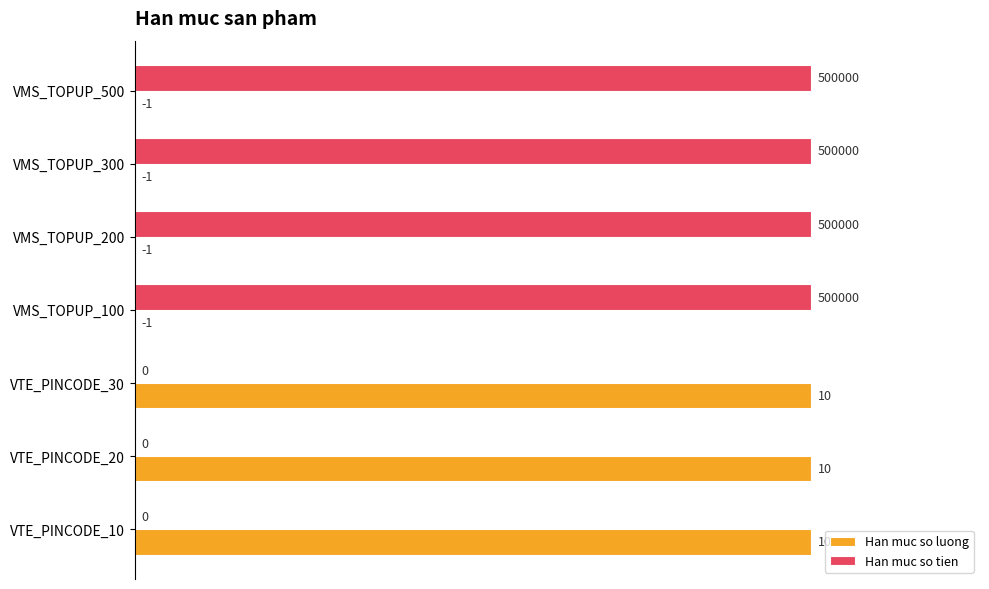

What are all the series names shown in the legend?

Han muc so luong, Han muc so tien